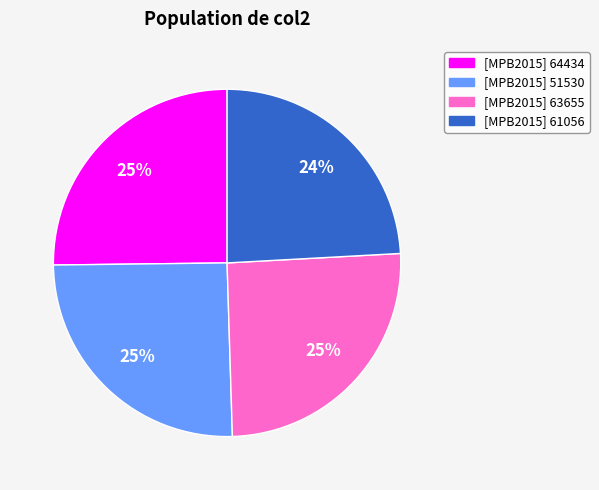

Which category has the smallest portion of the pie?

[MPB2015] 61056